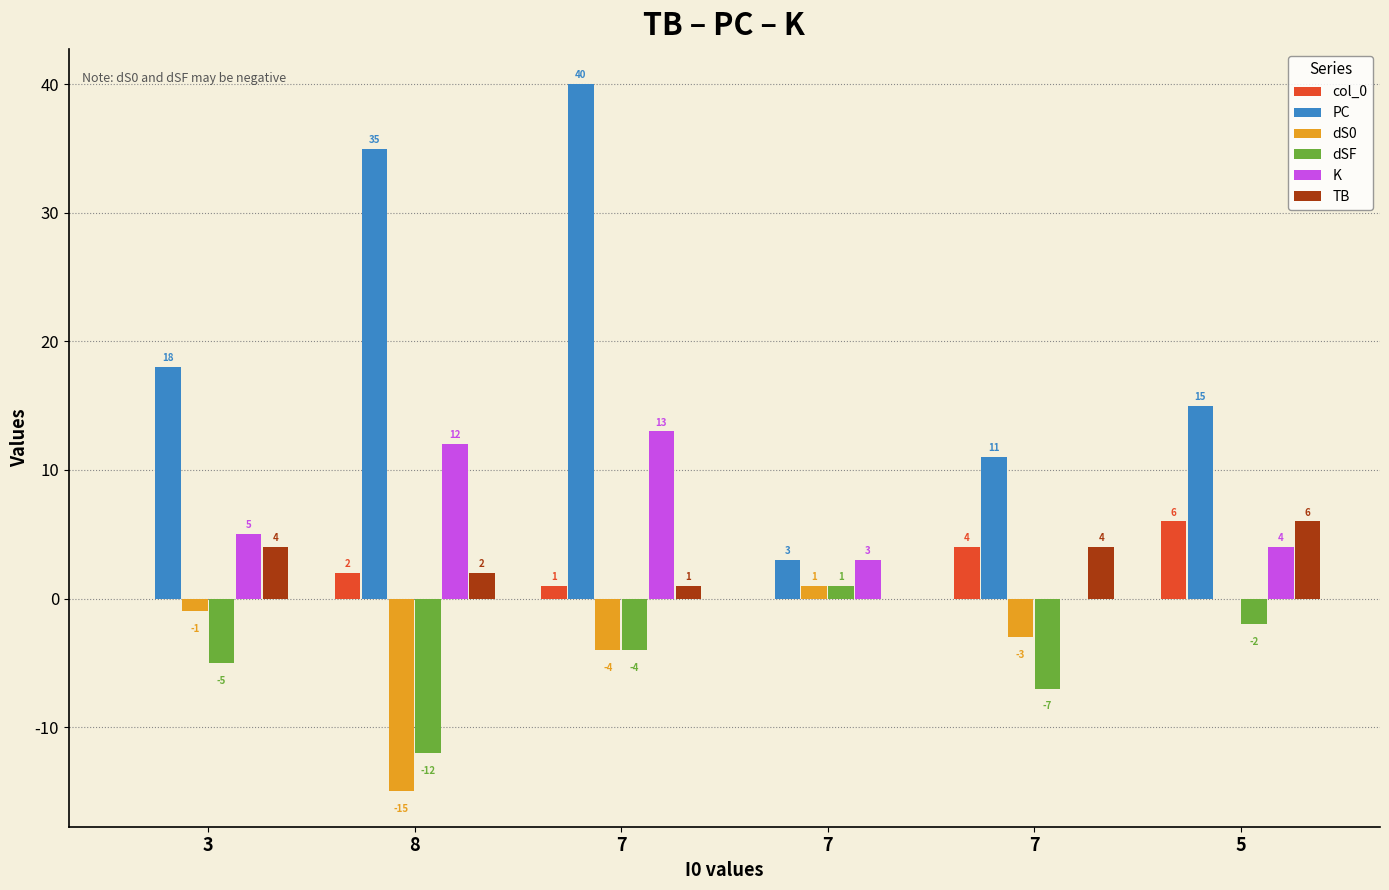

What is the smallest value displayed?

-15